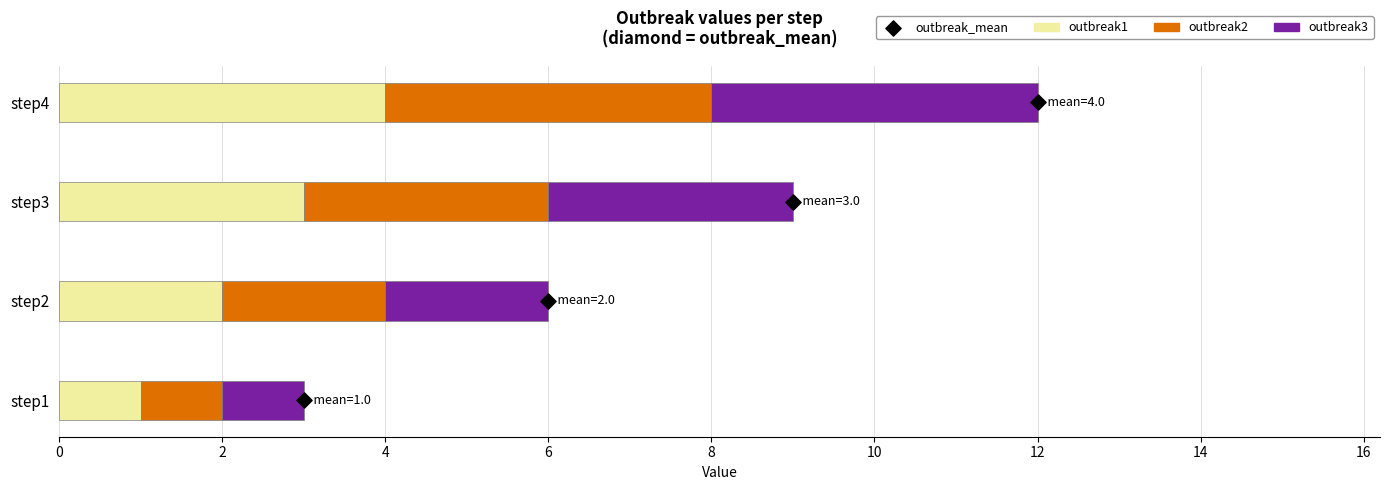

Which series reaches the maximum Y coordinate?

outbreak1